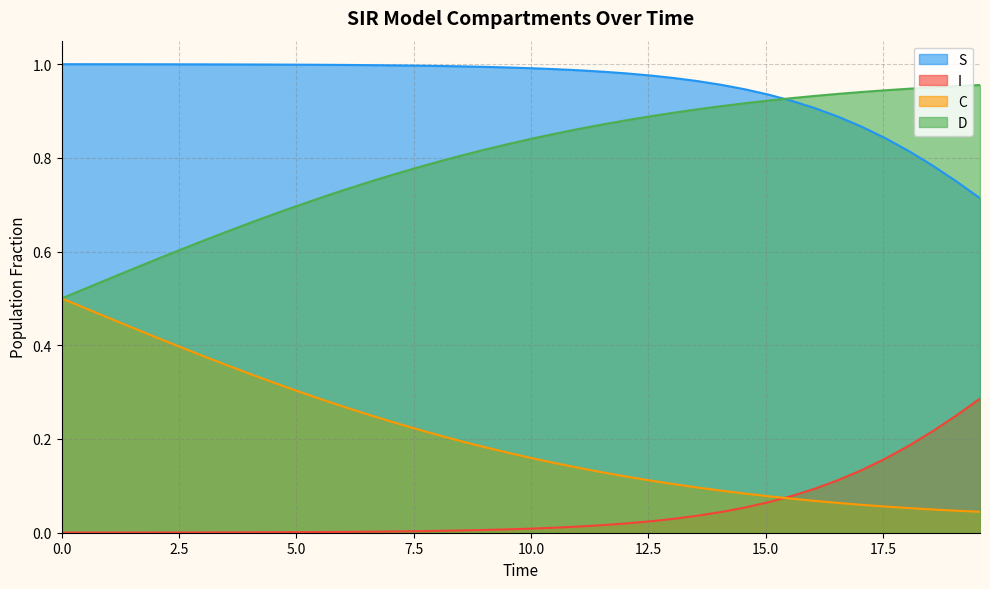

How many lines are shown in the chart?

4